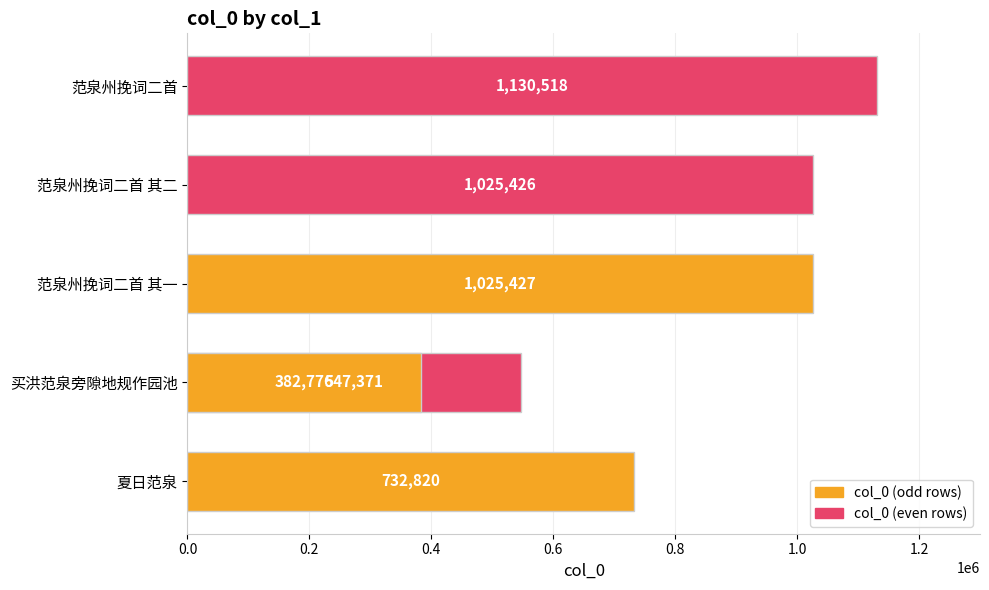

Reading right to left, transcribe all the data shown in this chart.

1130518	382776	1025426	1025427	547371	732820